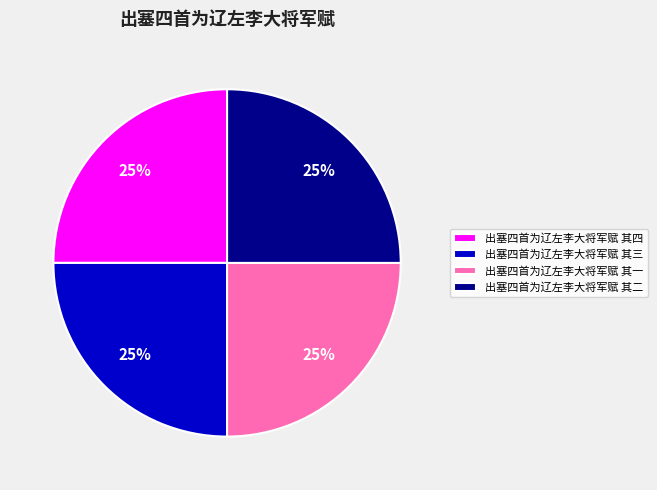

What percentage is the 出塞四首为辽左李大将军赋 其二 slice, to the nearest percent?

25%